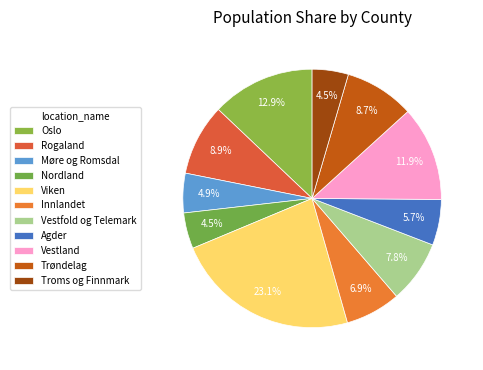

What is the smallest slice in the pie chart?

Nordland